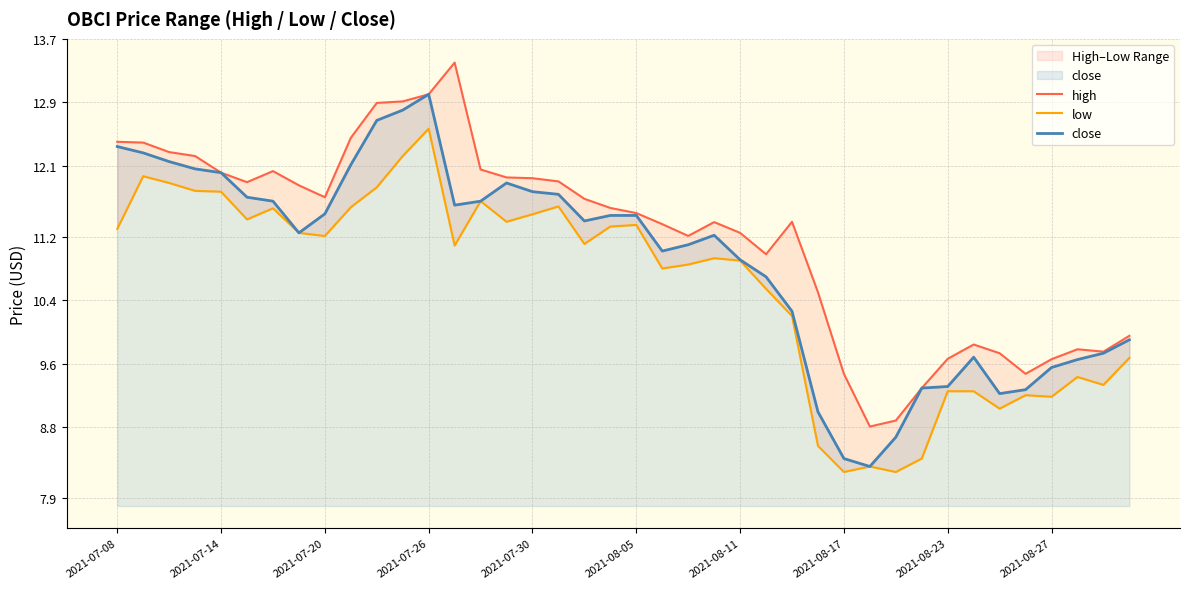

The close series shows 19.1 at 2021-08-05. True or false?

False